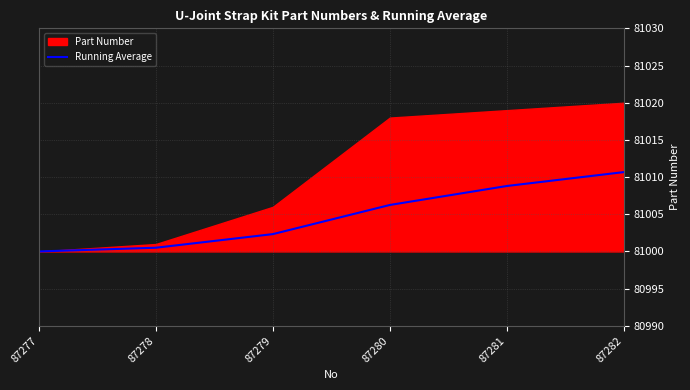

Rank the categories by value from lowest to highest.

87277, 87278, 87279, 87280, 87281, 87282